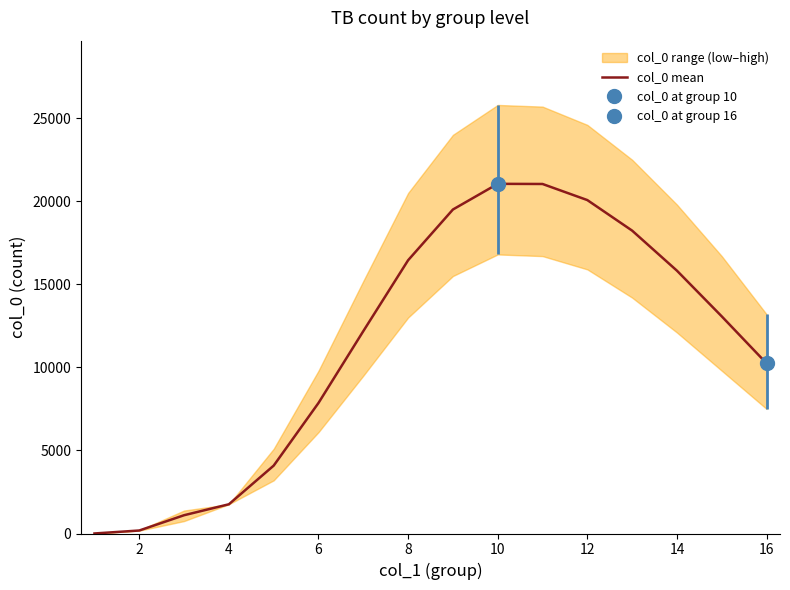

What is the difference between the second highest and minimum values?

21040